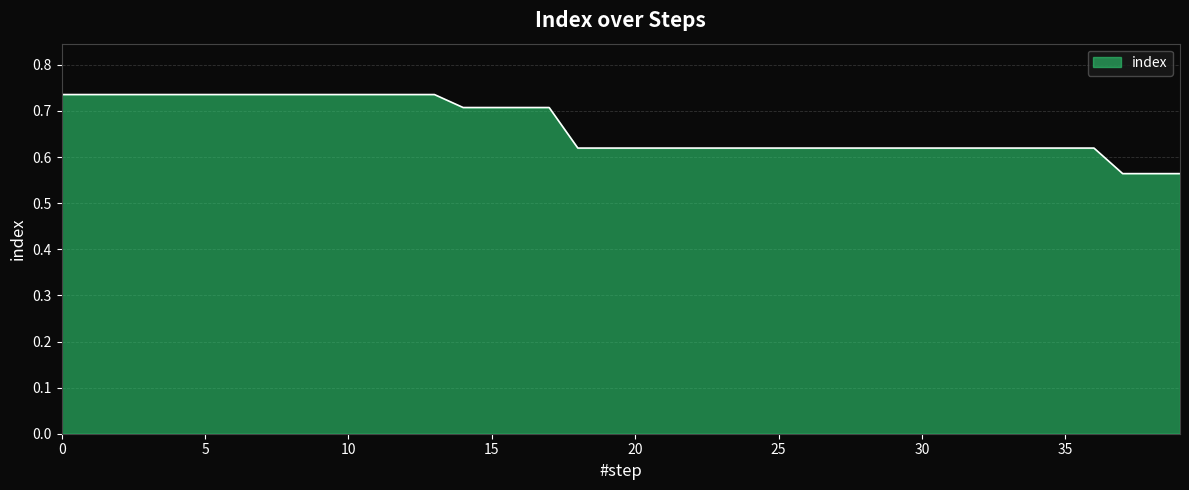

How many lines are shown in the chart?

1